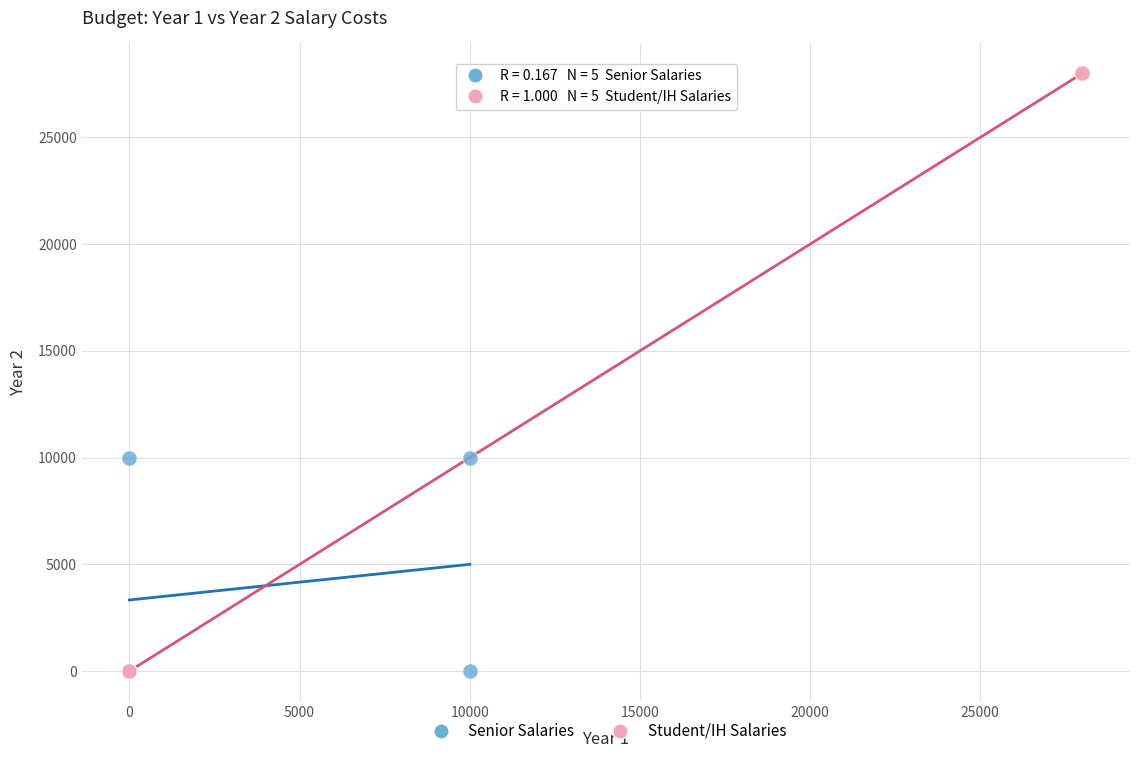

What are all the series names shown in the legend?

Senior Salaries, Student/IH Salaries